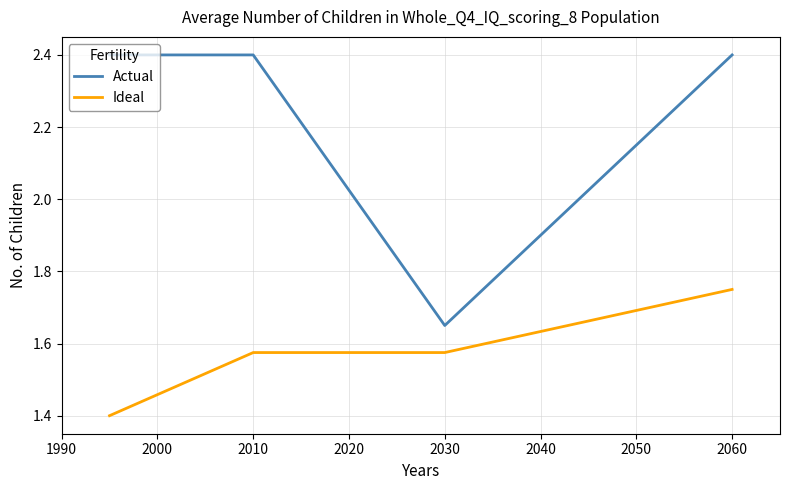

What is the sum of all Ideal values?

6.3